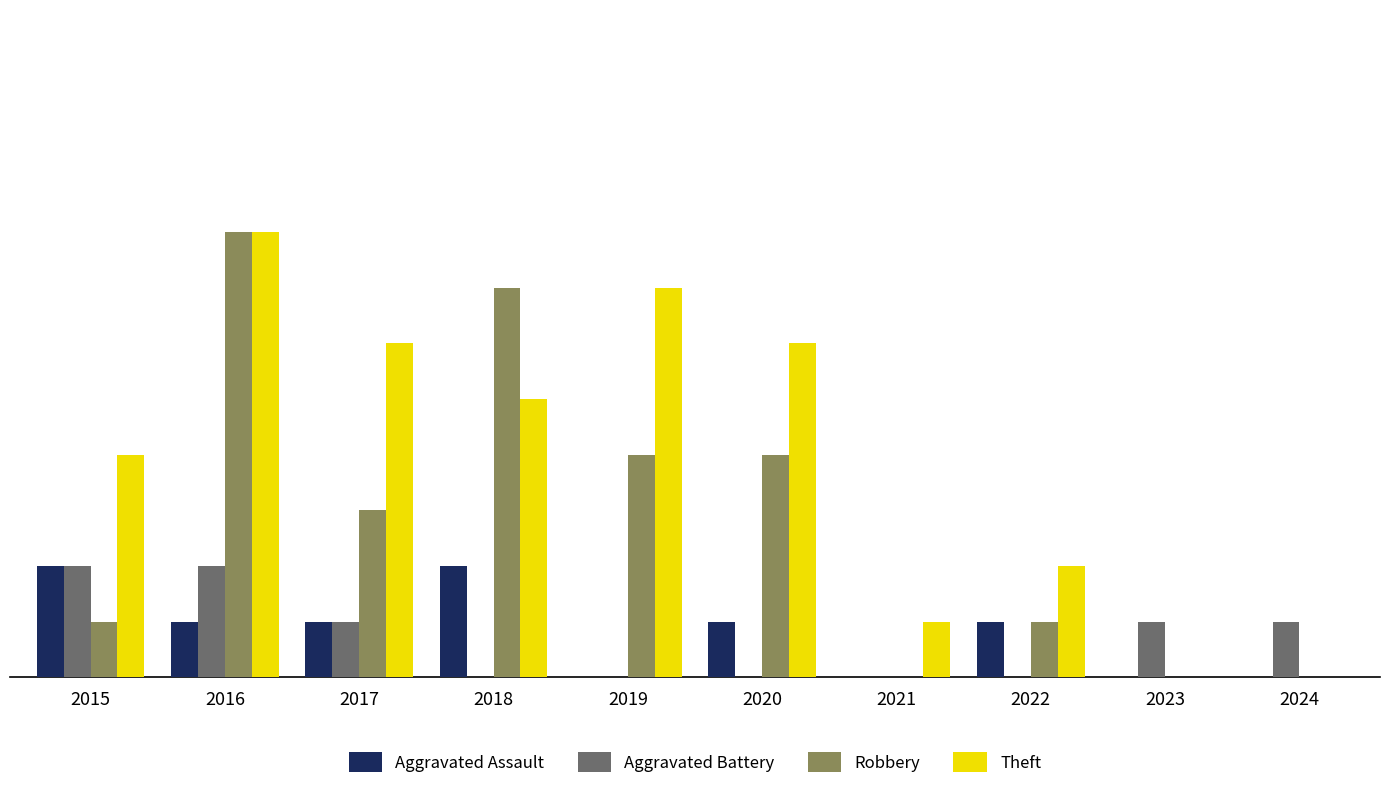

Is the value of Robbery at 2021 greater than the value of Aggravated Battery at 2015?

No